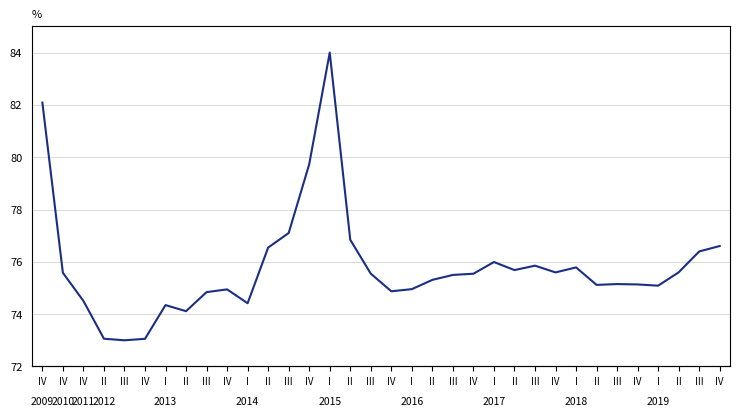

Where is the first local maximum?

I